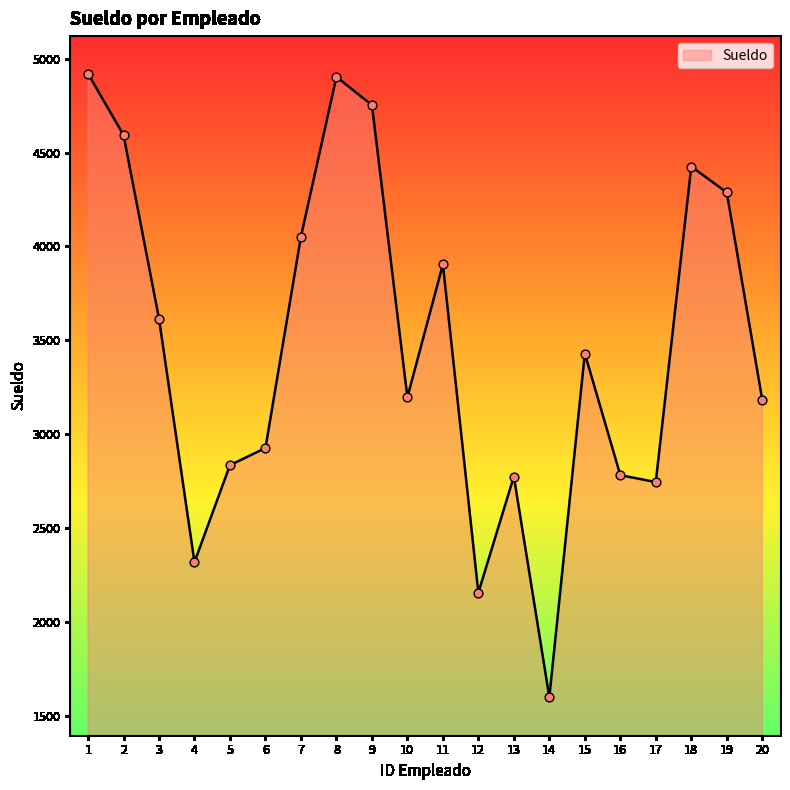

What is the change in value from 10 to 15?

+232.8